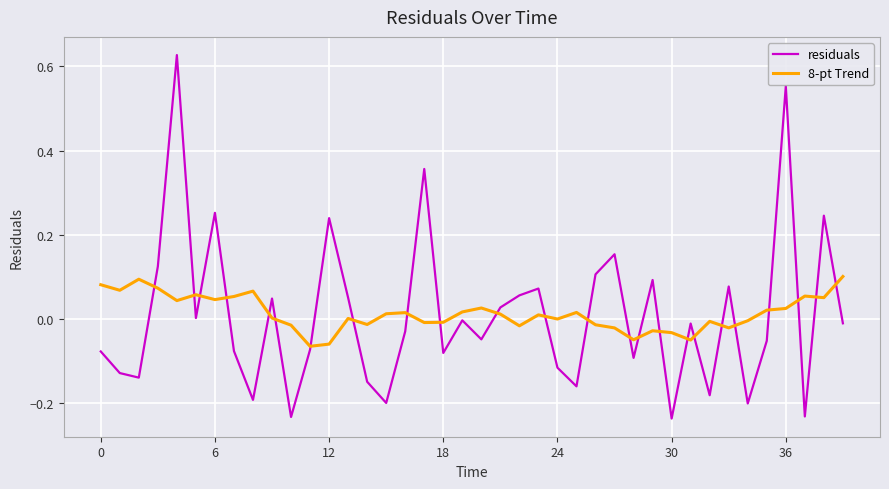

Which series has the widest spread of values?

residuals